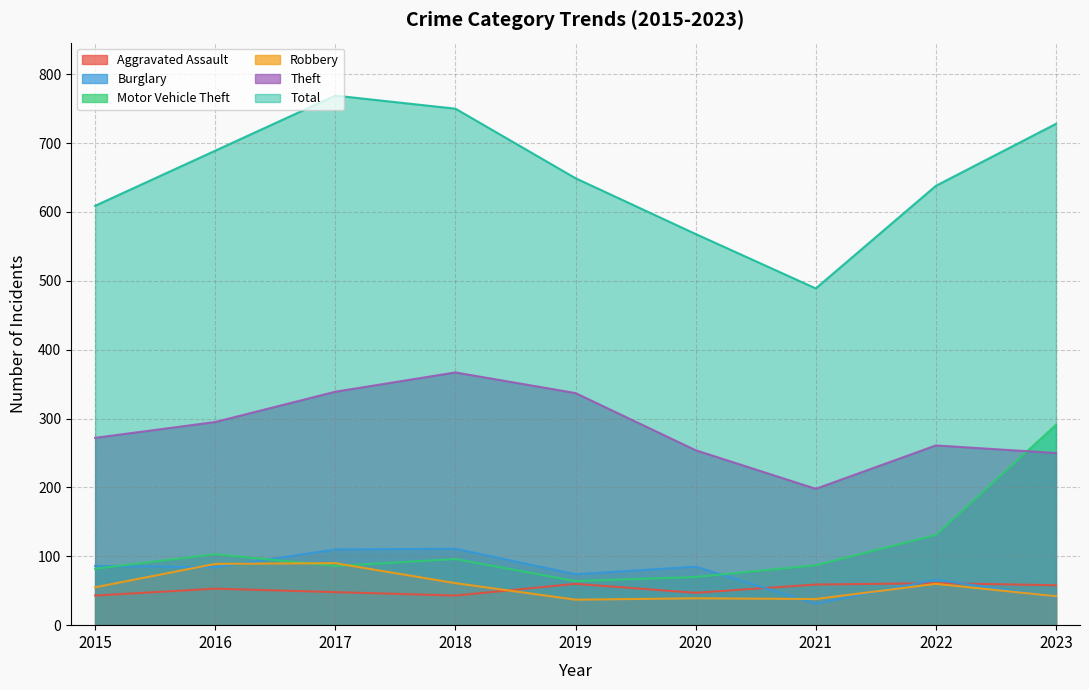

What is the sum of the Aggravated Assault values at 2019 and 2022?

121